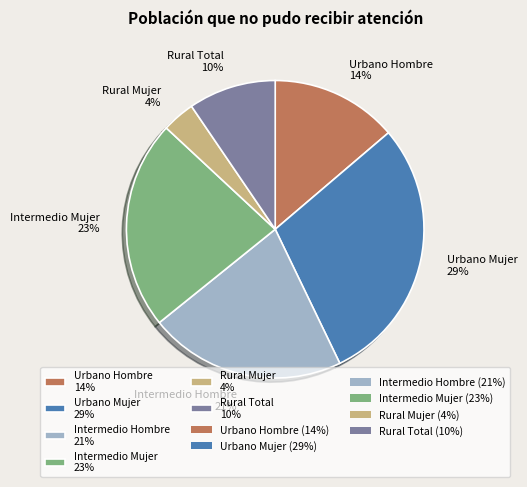

How many segments does this pie chart have?

6